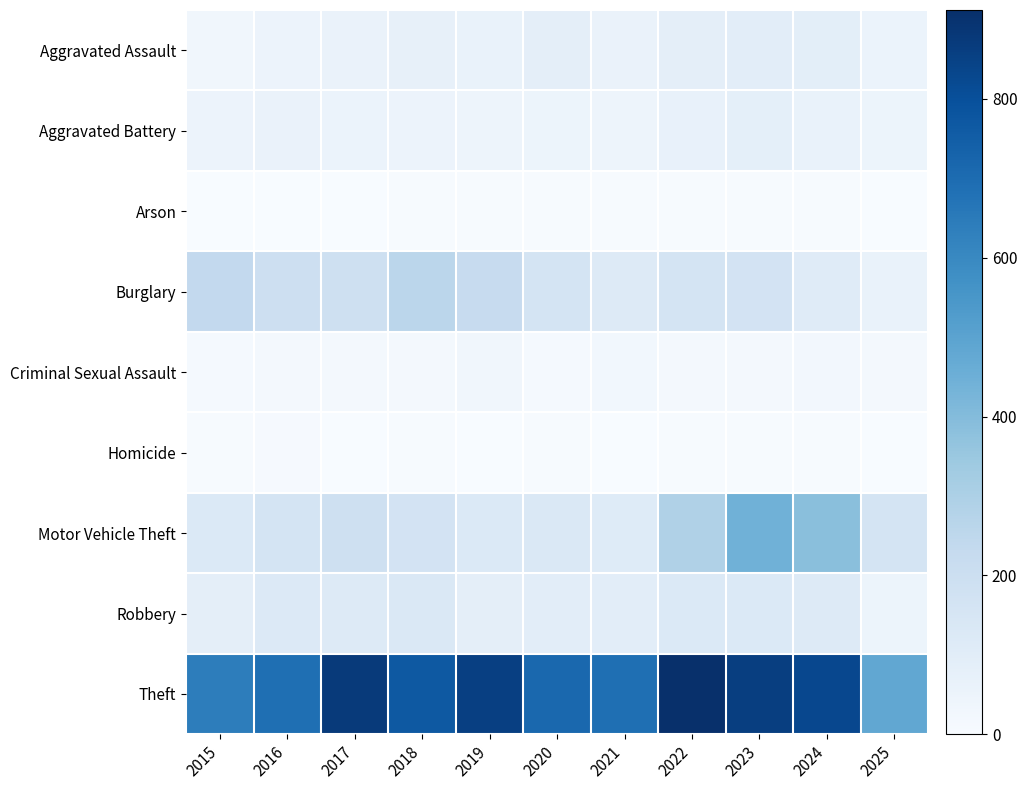

Which series changed the most between 2015 and 2018?

Theft